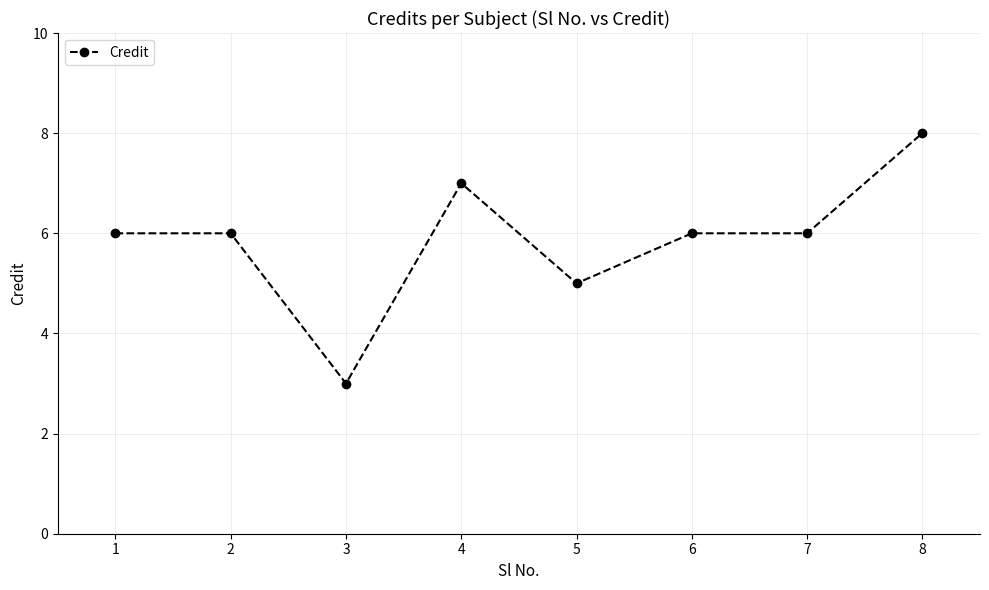

What is the approximate value at 7?

6